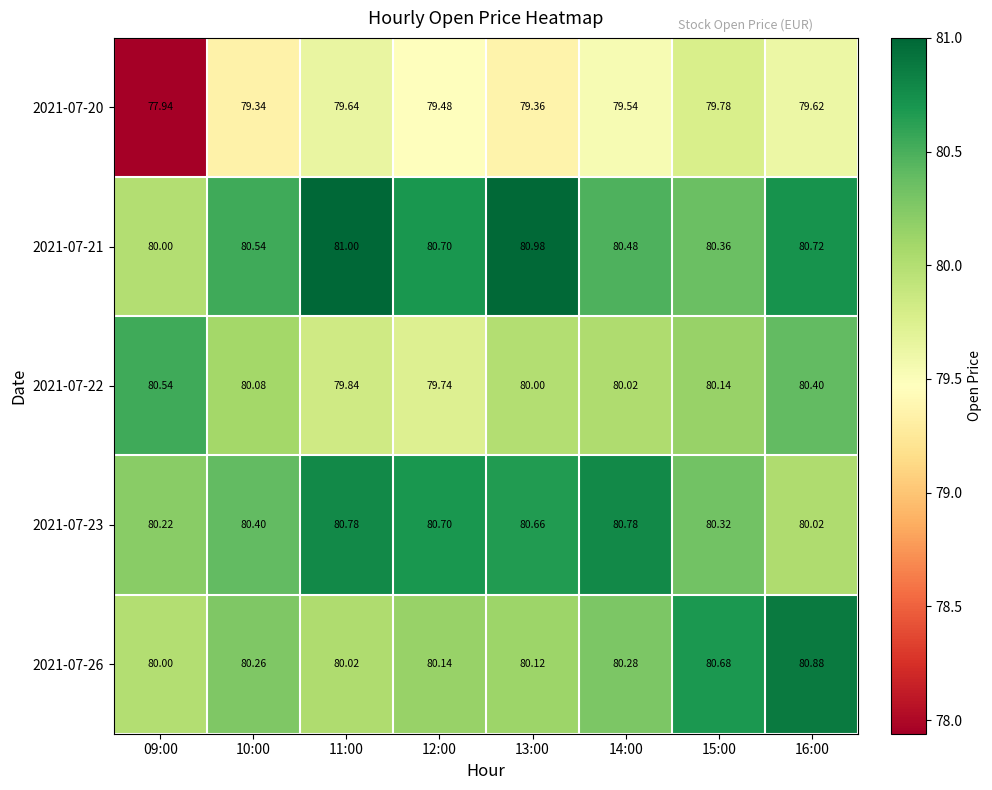

Is the value of 2021-07-26 at 14:00 greater than the value of 2021-07-20 at 14:00?

Yes